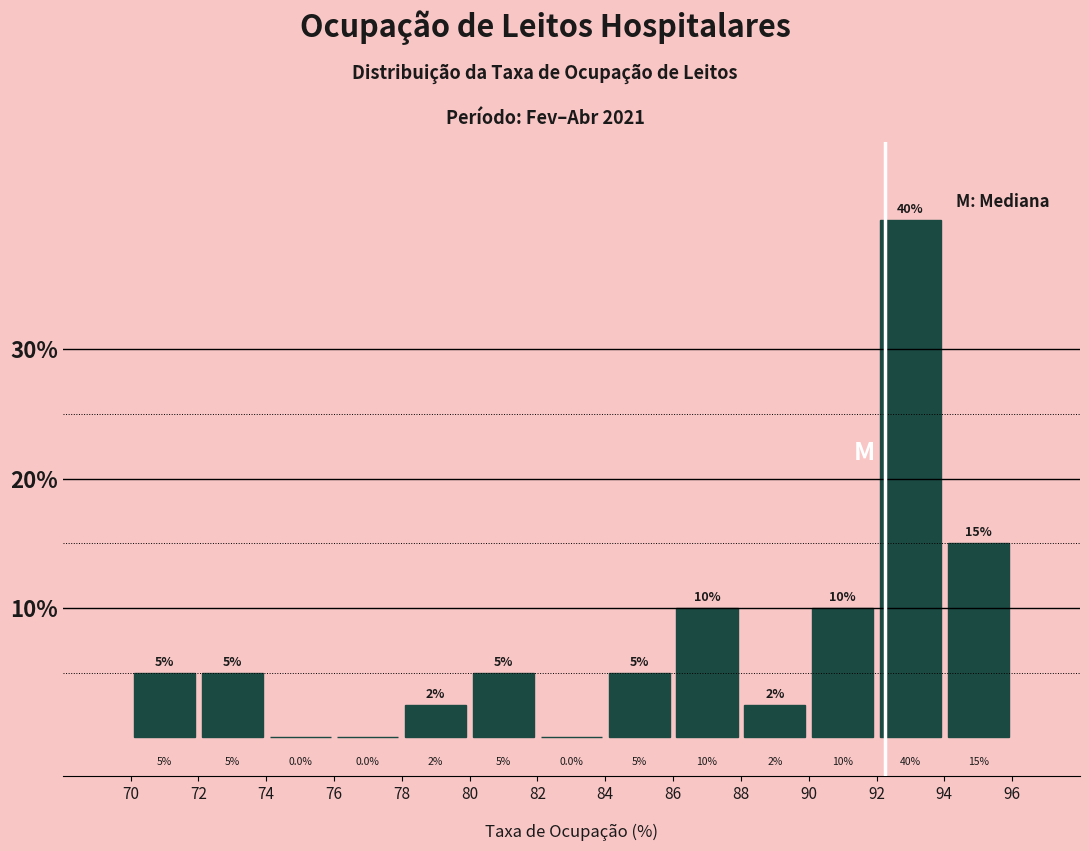

Over which range of the x-axis is the bar tallest?

92 to 94